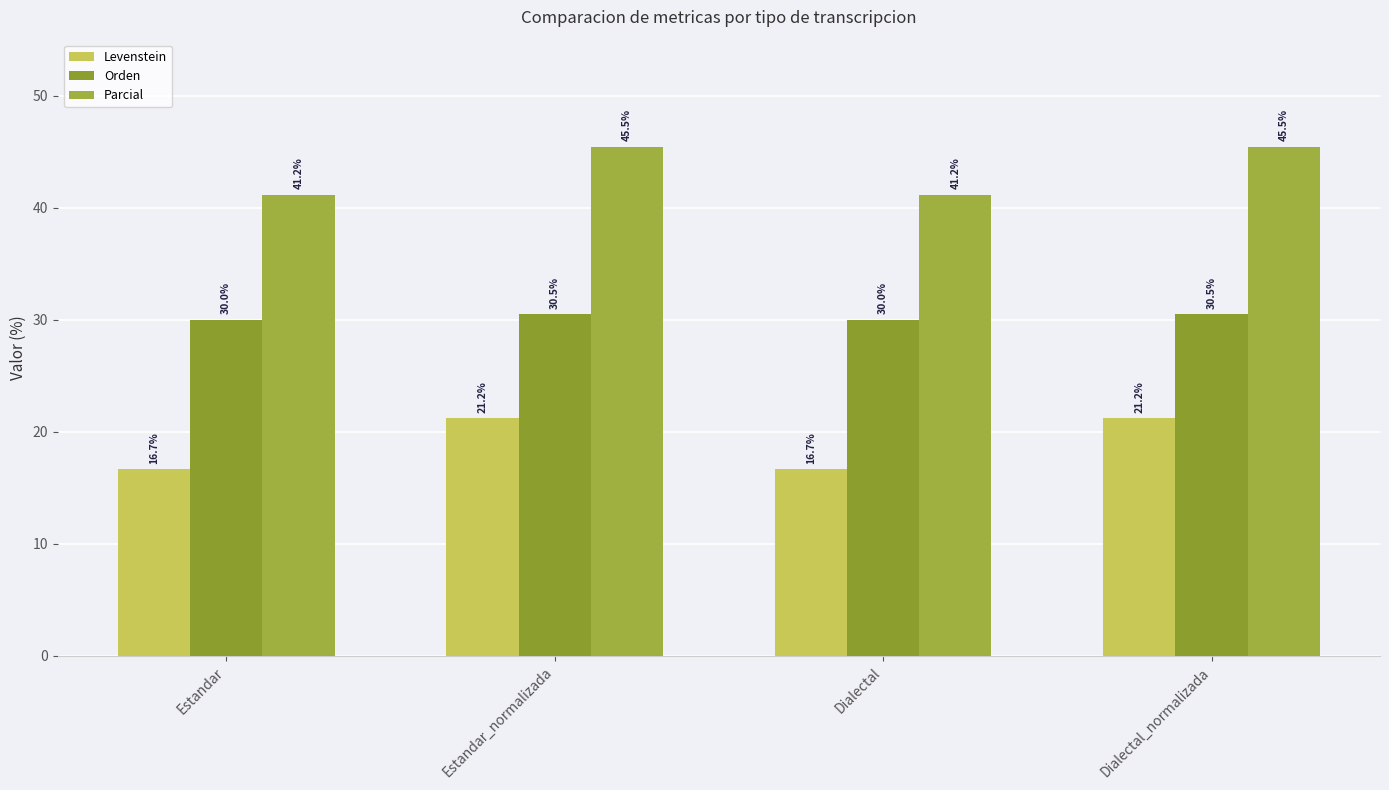

Which label corresponds to the largest value in the chart?

Estandar_normalizada